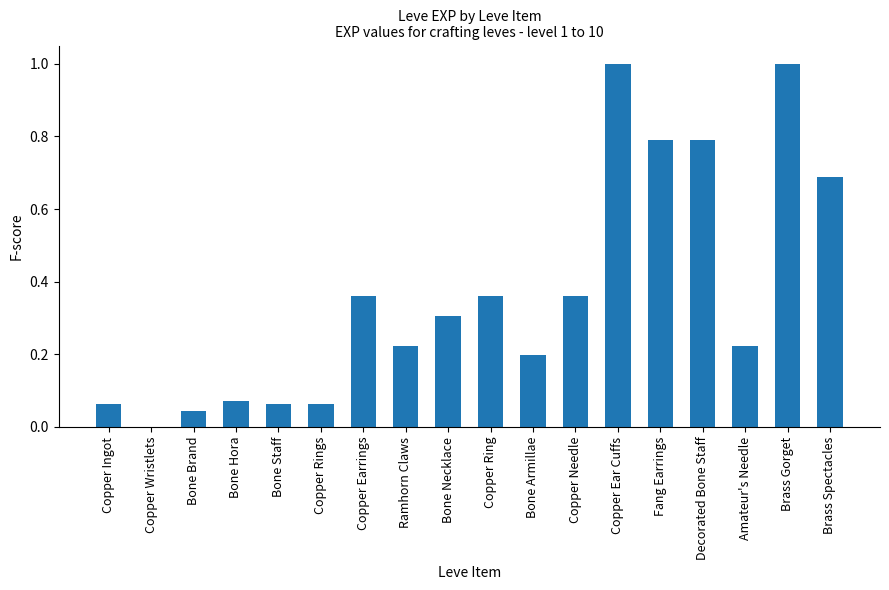

What is the maximum value shown in the chart?

1.0